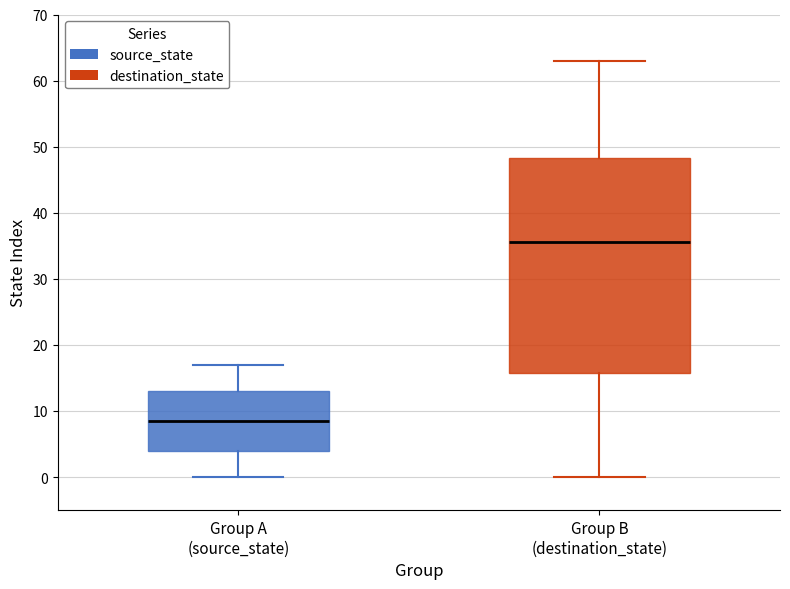

Which box has the highest median line?

Group B (destination_state)